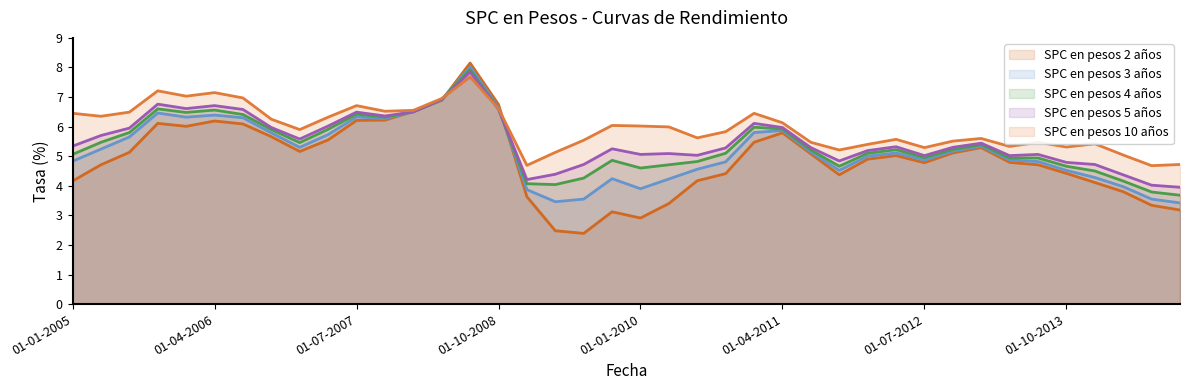

Which has a higher value, 23 or 18?

23